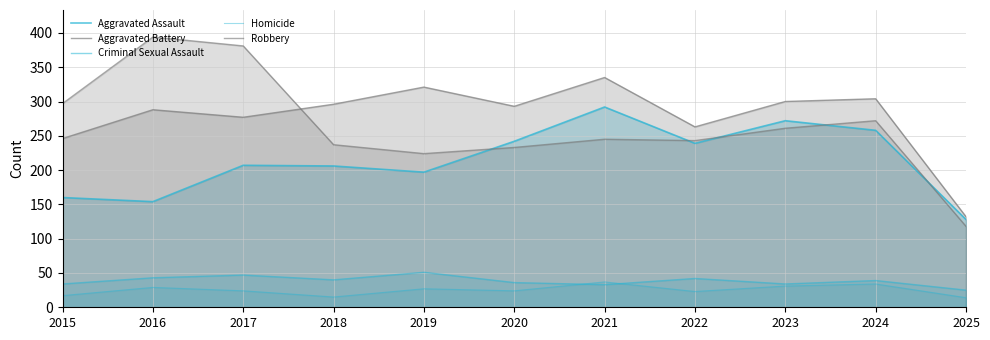

At which category is the sum across all series the highest?

2021